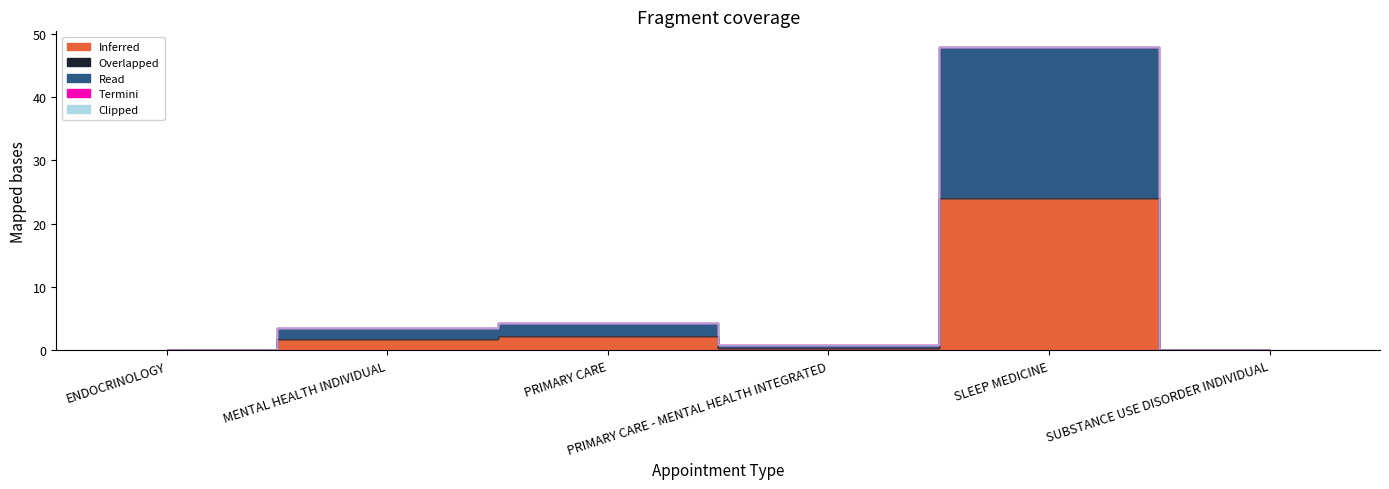

Reading left to right, extract all data points from this chart.

Inferred: 0.0	1.8	2.2	0.4	24.0	0.0
Overlapped: 0.0	0.0	0.0	0.0	0.0	0.0
Read: 0.0	1.8	2.2	0.4	24.0	0.0
Termini: 0.0	0.0	0.0	0.0	0.0	0.0
Clipped: 0.0	0.0	0.0	0.0	0.0	0.0